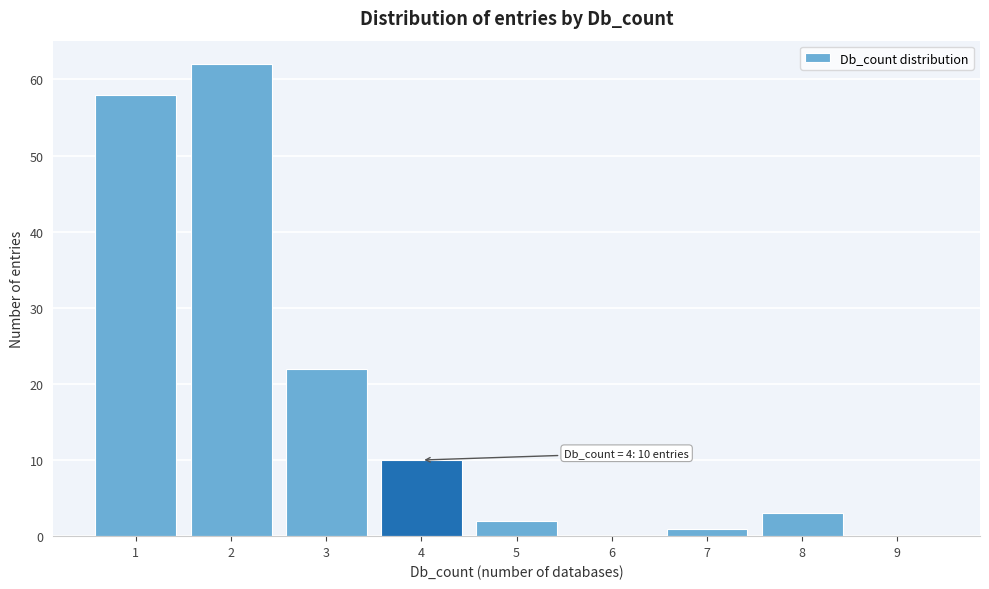

Reading right to left, list all the values displayed in this chart.

9=0	8=3	7=1	6=0	5=2	4=10	3=22	2=62	1=58